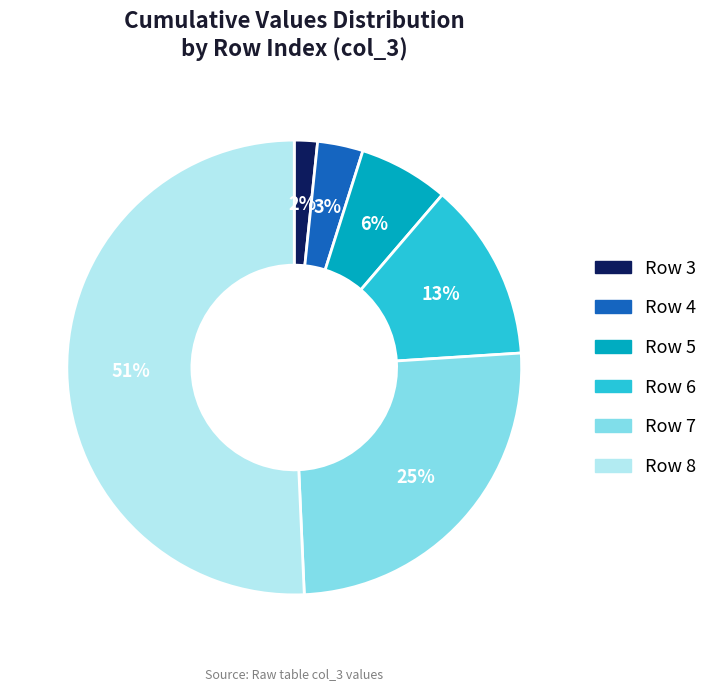

How many slices are in this pie chart?

6